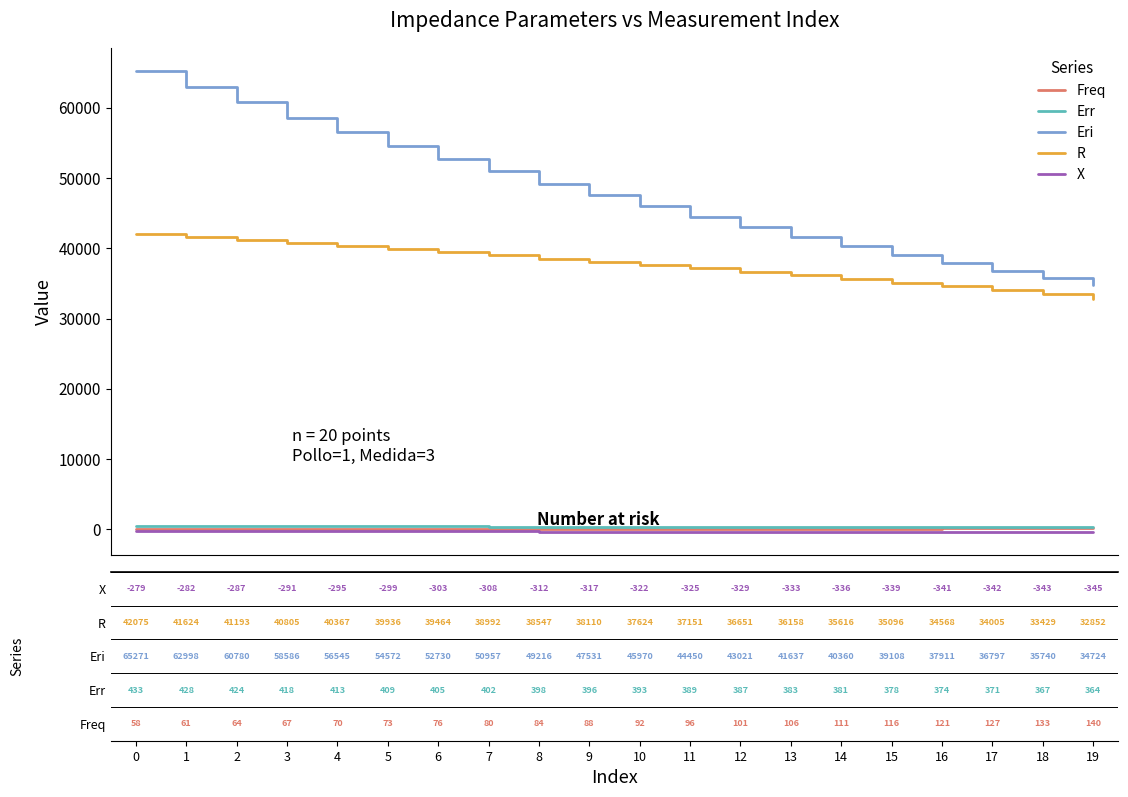

Which series has the widest spread of values?

Eri